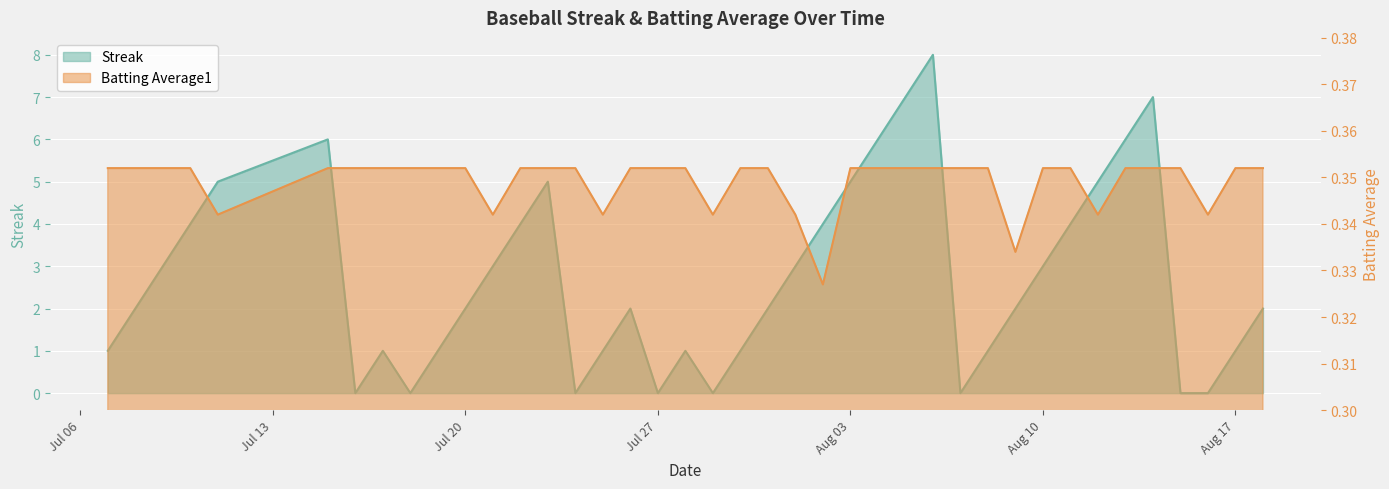

How many times do Streak and Batting Average1 cross each other?

14